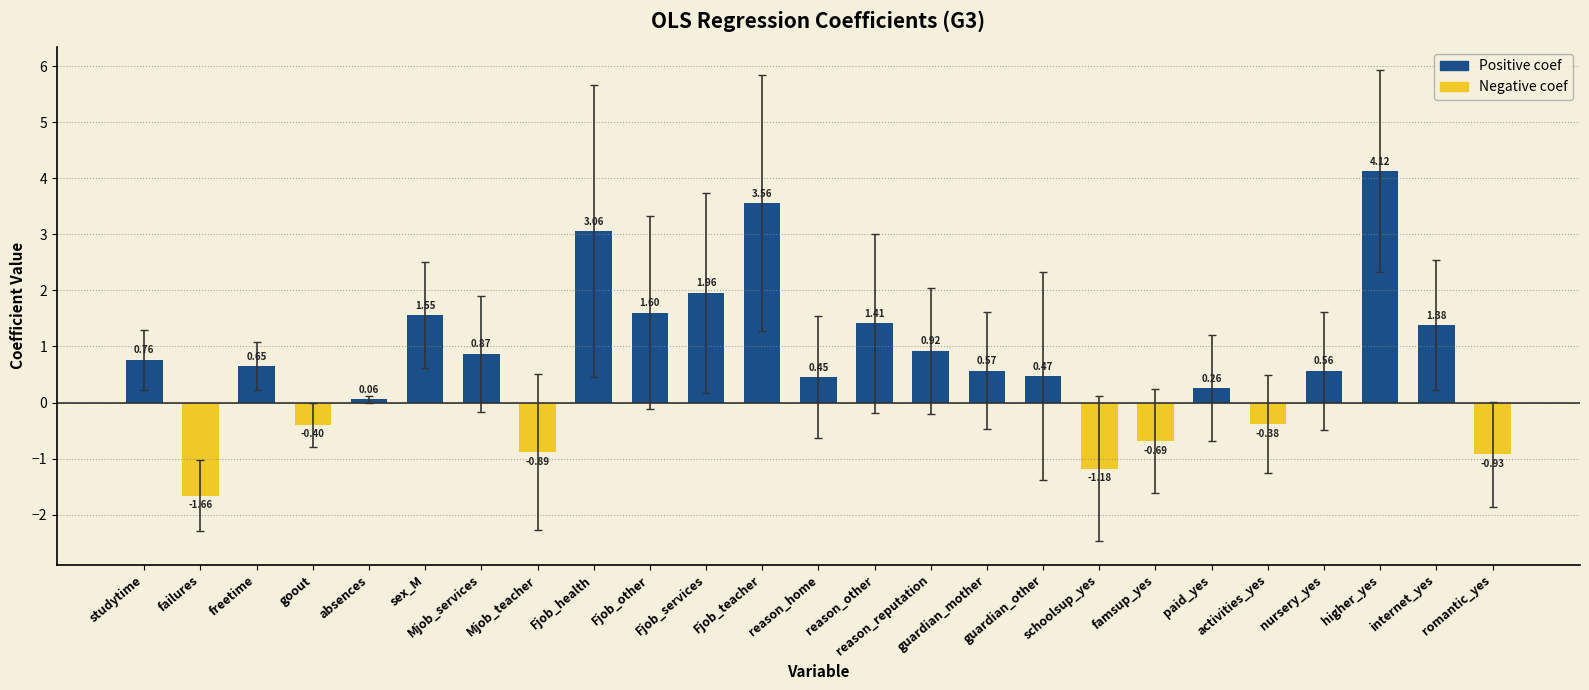

Which category has the highest value across all series?

higher_yes